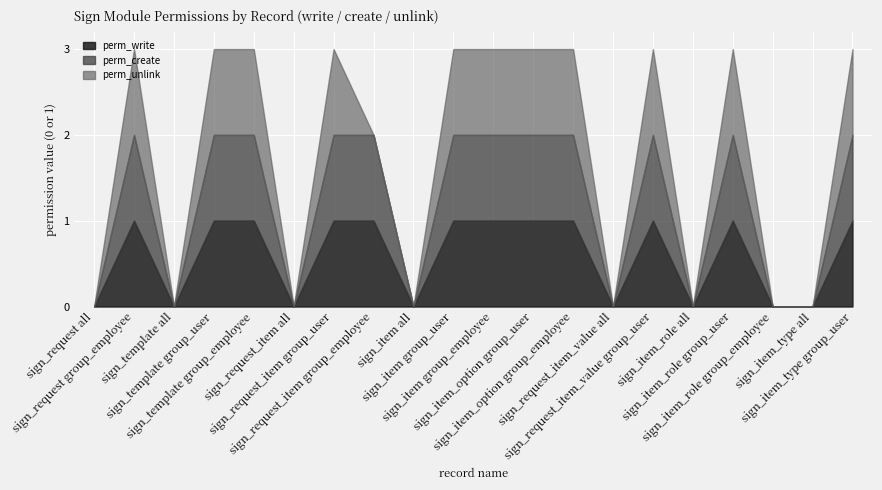

True or false: perm_unlink and perm_write cross at least once.

False